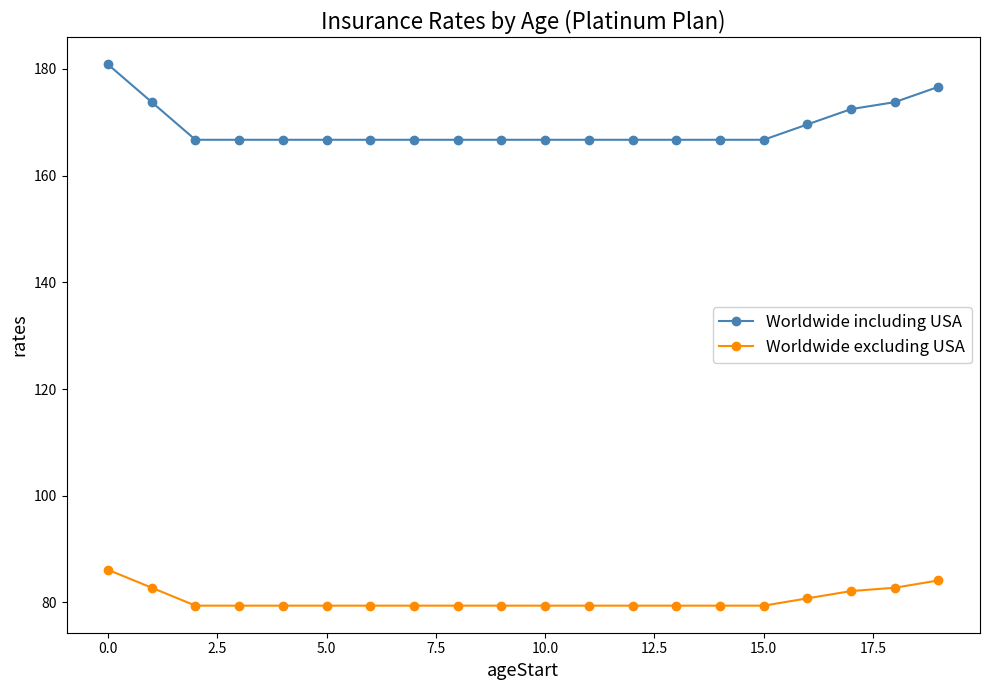

What is the sum of all Worldwide including USA values?

3381.0